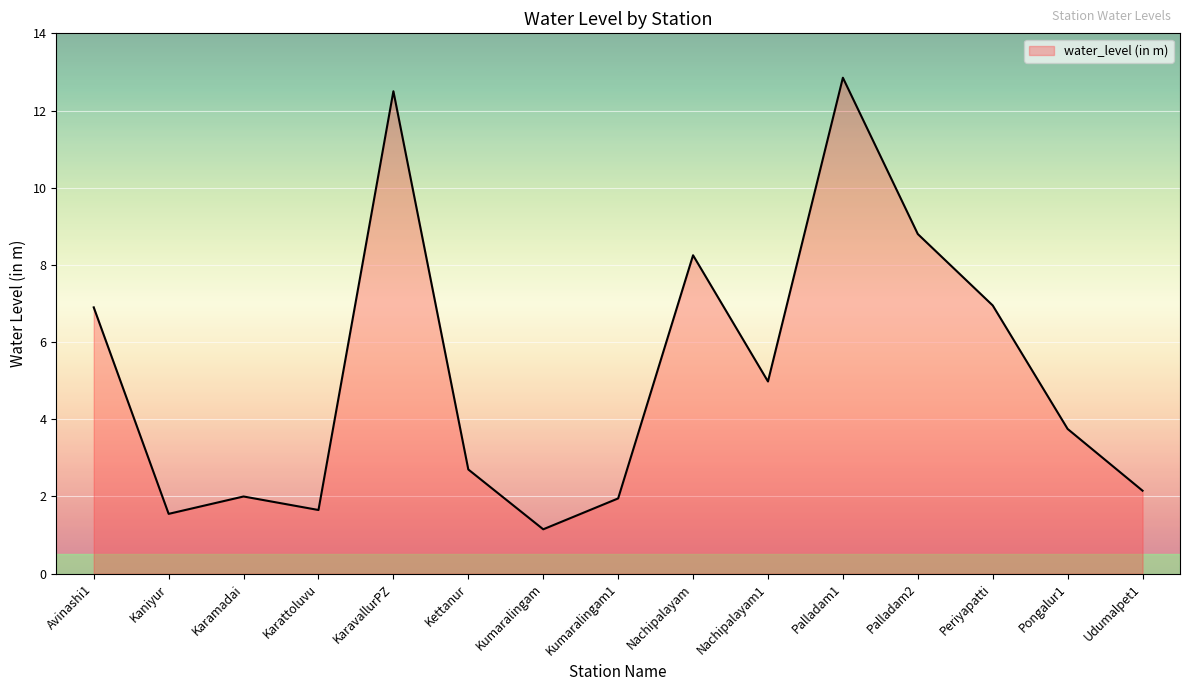

What position from the right is Karamadai?

13